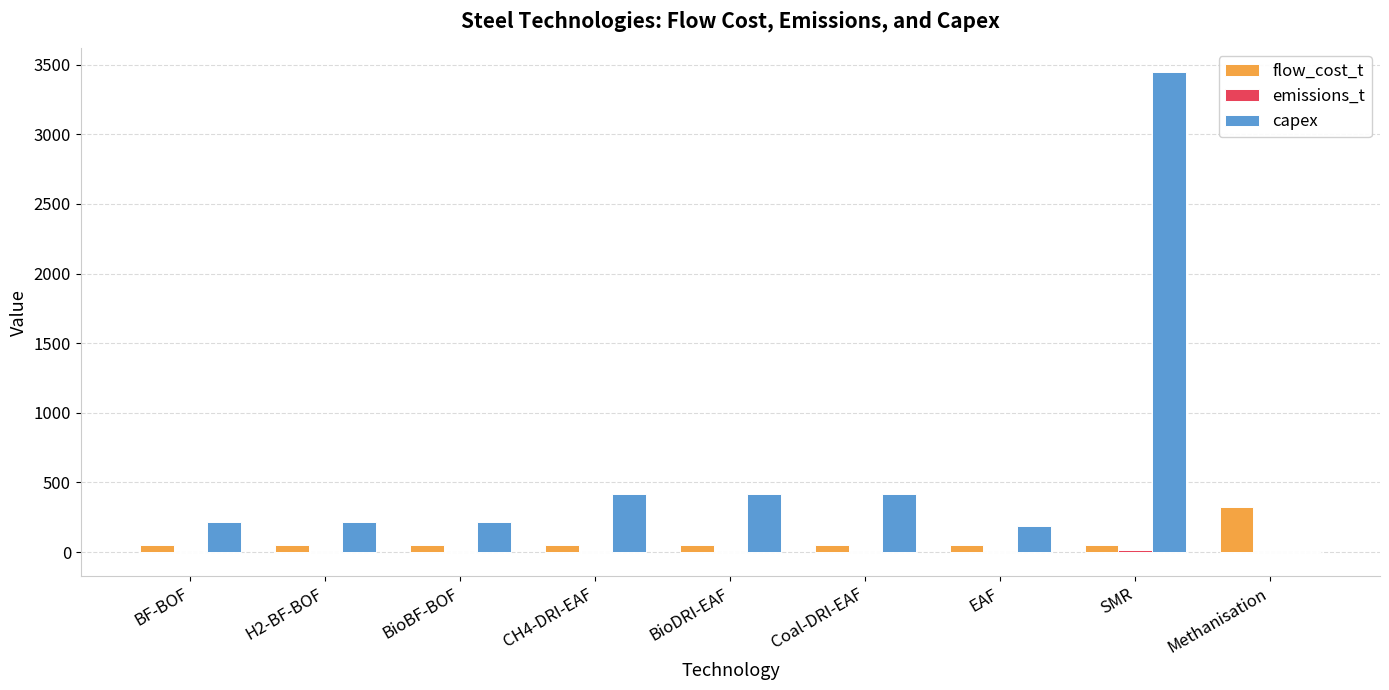

What is the sum of all capex values?

5529.3